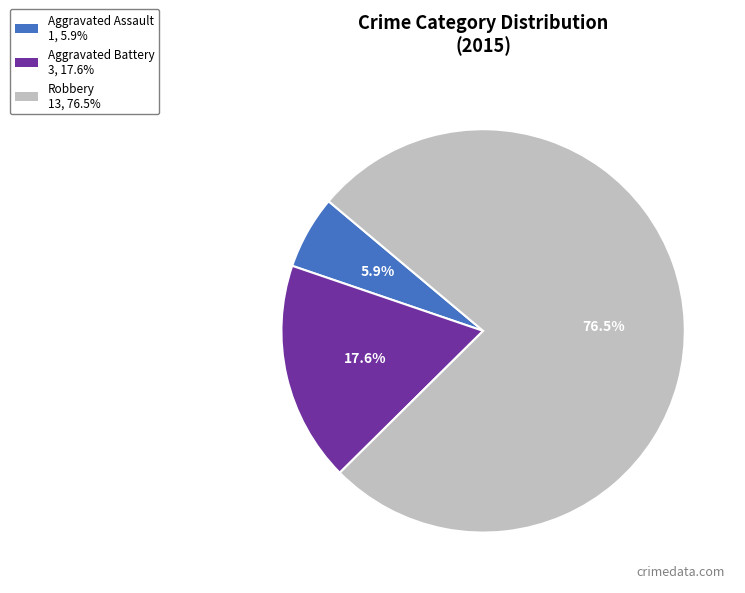

Which slice is the smallest?

Aggravated Assault